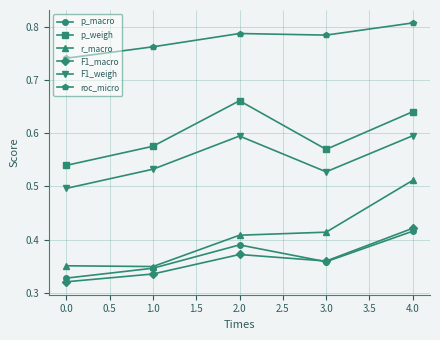

Does the chart display data point markers on the line(s)?

Yes